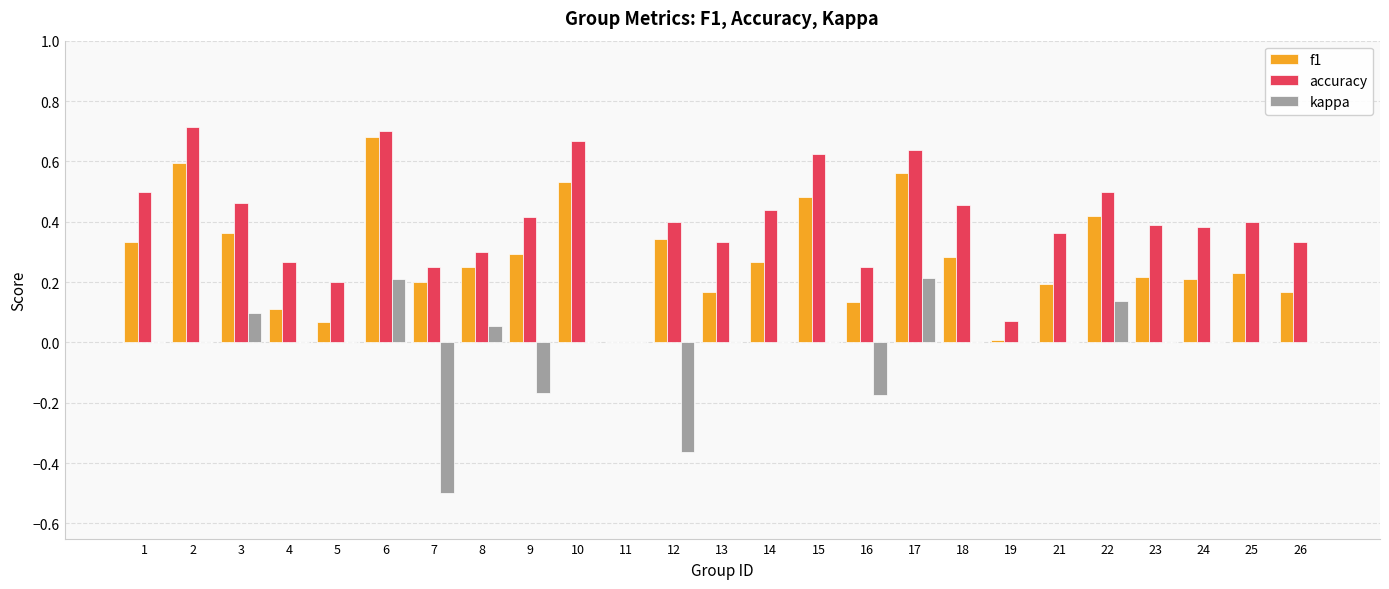

True or false: f1 has a value of 0.3 at 8.

True